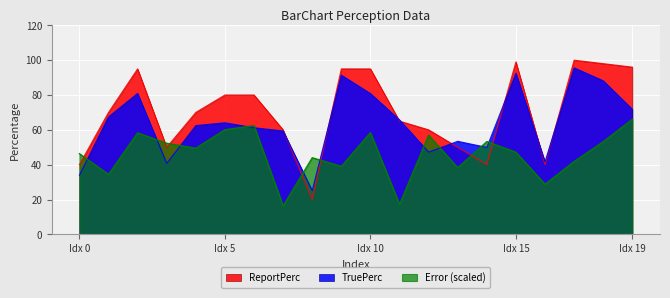

What is the difference between the maximum and minimum values in the TruePerc series?

70.4